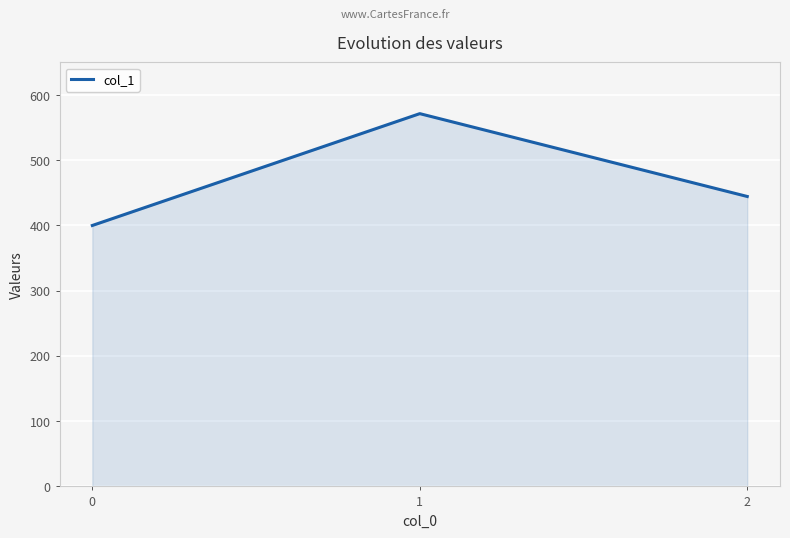

The value at 2 is 201.3. True or false?

False